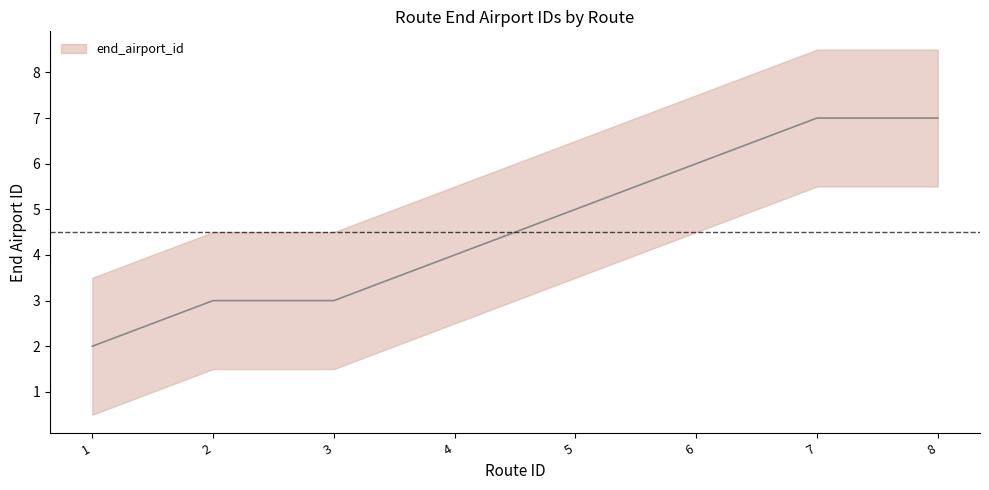

Reading right to left, what are all the values shown in this chart?

7	7	6	5	4	3	3	2